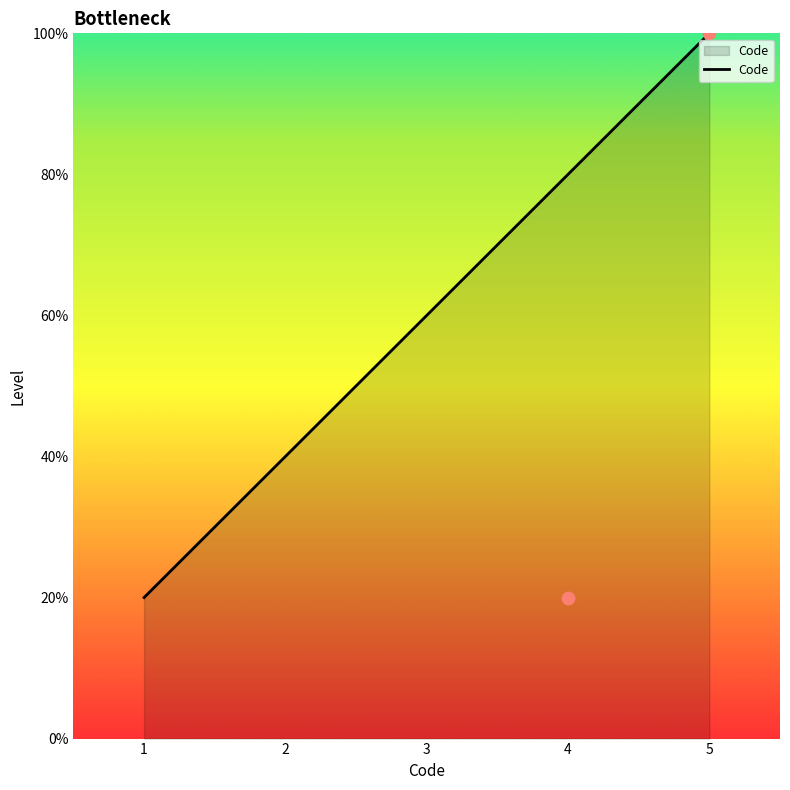

What is the ratio of the value at 1 to the value at 2?

0.5